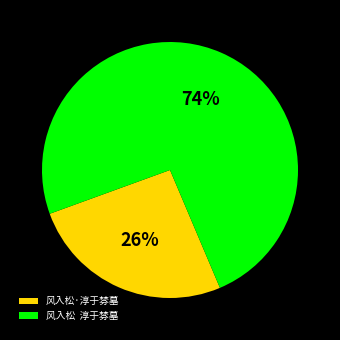

What percentage is the 风入松·淳于棼墓 slice, to the nearest percent?

26%